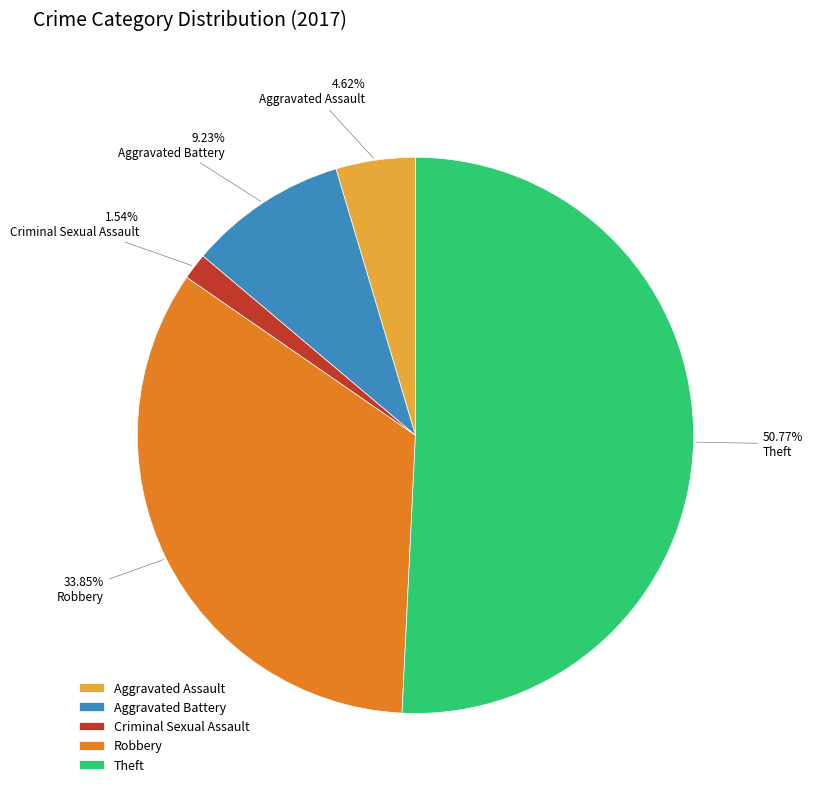

Which slice is the largest?

Theft